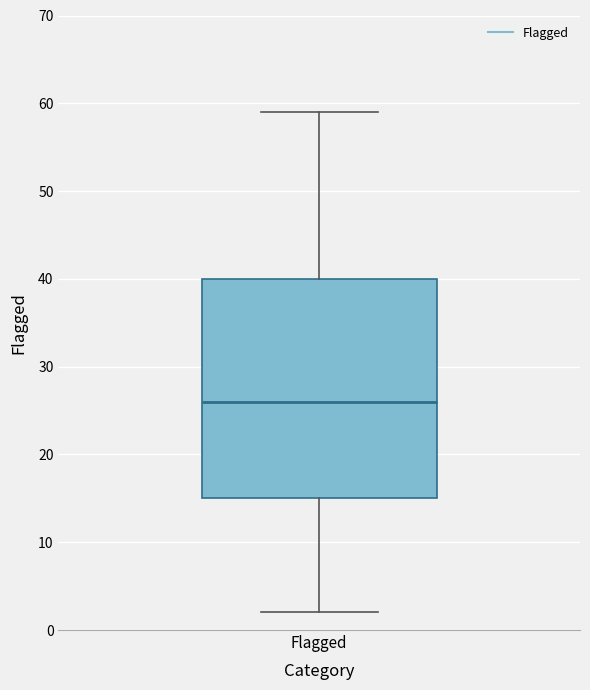

Transcribe this box plot: give where the median line is, the range the box spans, and where the two whiskers end, as read against the y-axis. The values are not printed on the chart, so give them approximately, as read against the axis.

median 26, box 15 to 40, whiskers 2 to 59